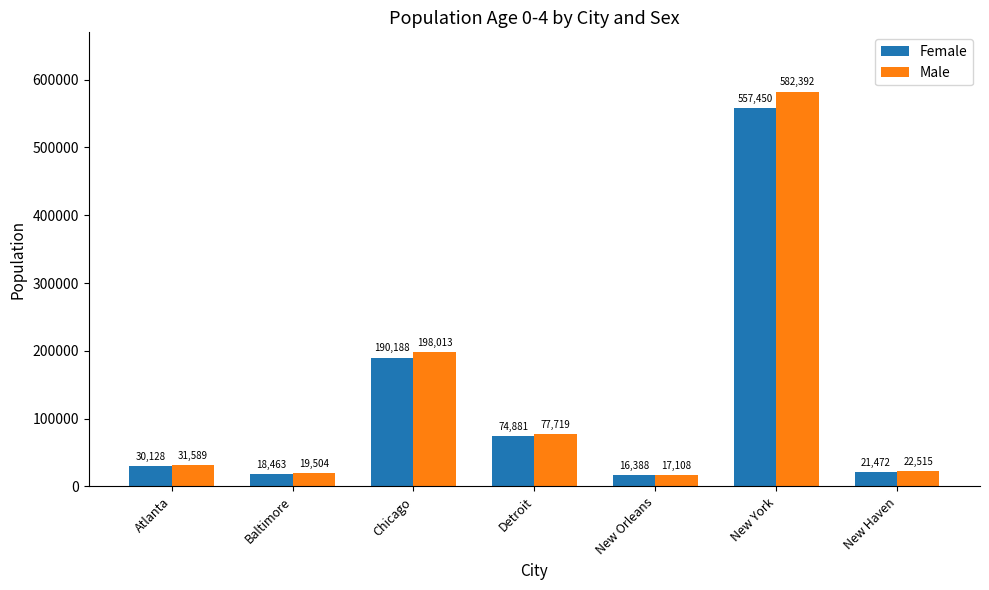

List the series in order of their peak value, lowest first.

Female, Male